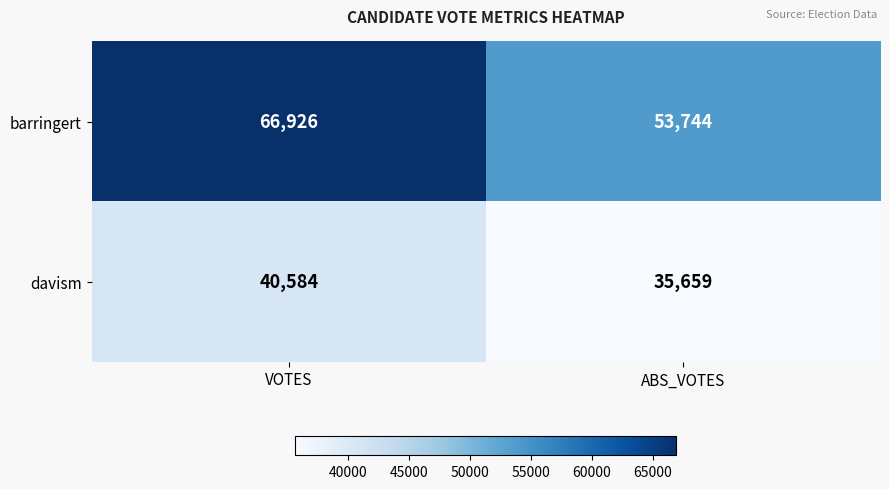

Which series has the largest range (max minus min)?

barringert